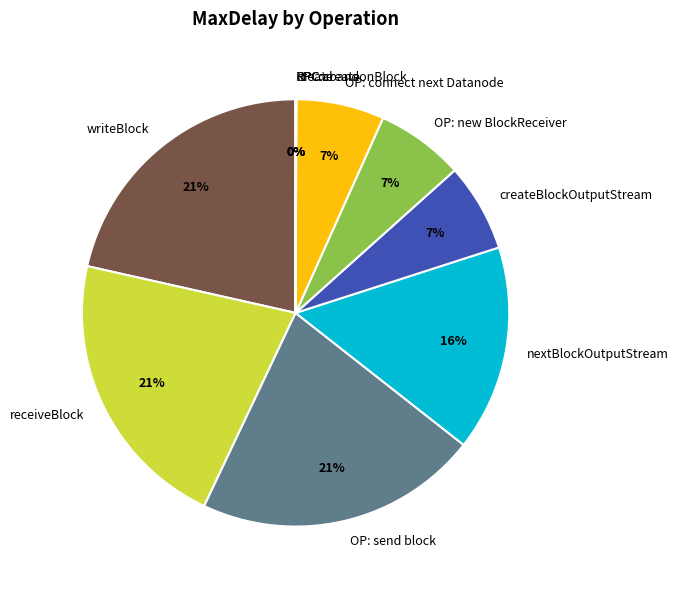

To the nearest percent, what is the difference between the largest and smallest slice percentages?

21%